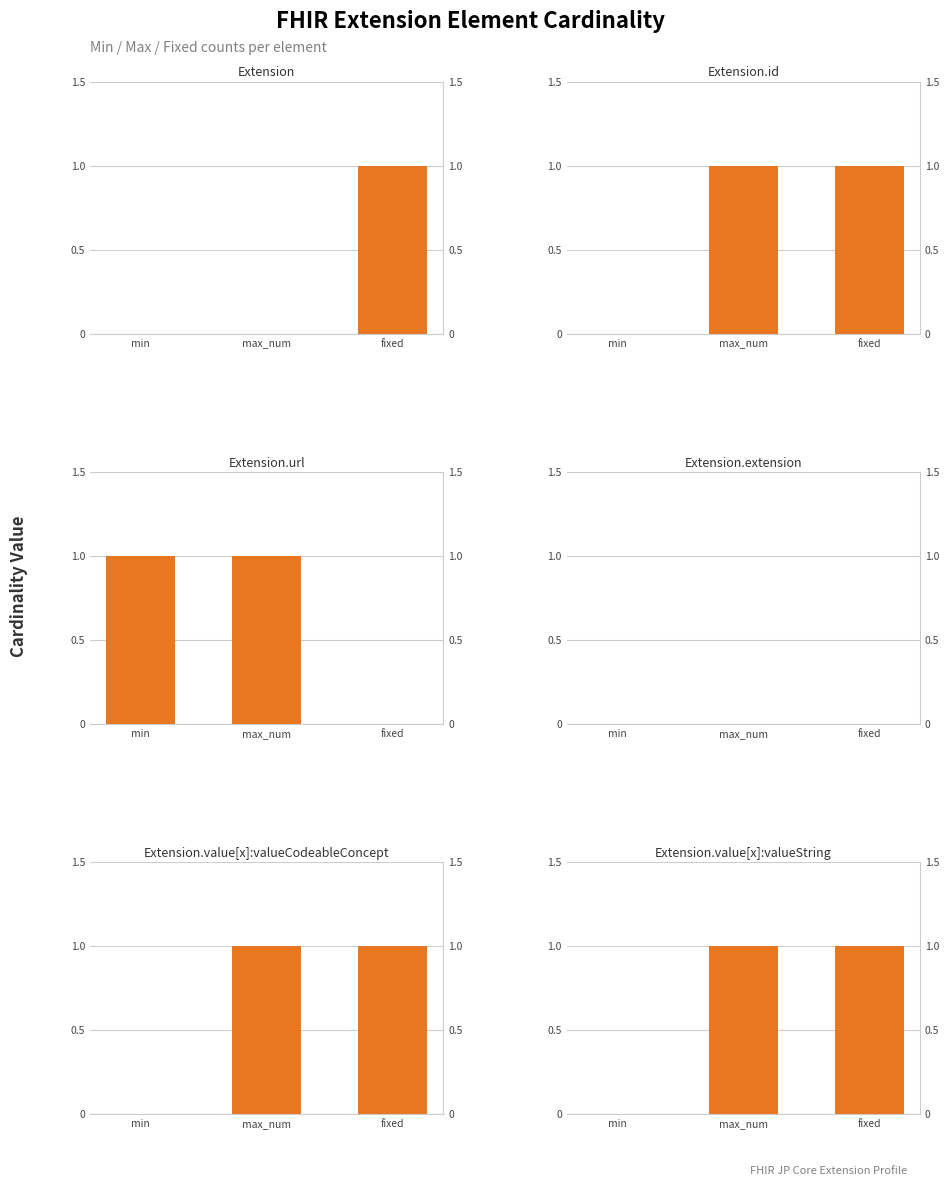

Between min and max_num, which series saw the biggest shift?

Extension.id